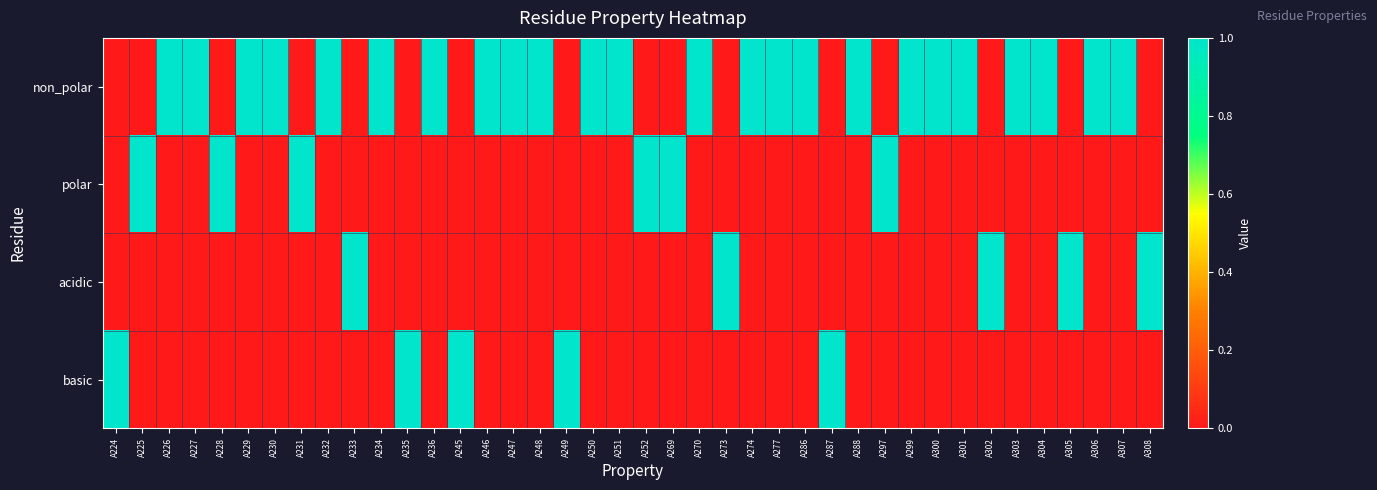

Reading right to left, list all the values displayed in this chart.

non_polar: A308=0	A307=1	A306=1	A305=0	A304=1	A303=1	A302=0	A301=1	A300=1	A299=1	A297=0	A288=1	A287=0	A286=1	A277=1	A274=1	A273=0	A270=1	A269=0	A252=0	A251=1	A250=1	A249=0	A248=1	A247=1	A246=1	A245=0	A236=1	A235=0	A234=1	A233=0	A232=1	A231=0	A230=1	A229=1	A228=0	A227=1	A226=1	A225=0	A224=0
polar: A308=0	A307=0	A306=0	A305=0	A304=0	A303=0	A302=0	A301=0	A300=0	A299=0	A297=1	A288=0	A287=0	A286=0	A277=0	A274=0	A273=0	A270=0	A269=1	A252=1	A251=0	A250=0	A249=0	A248=0	A247=0	A246=0	A245=0	A236=0	A235=0	A234=0	A233=0	A232=0	A231=1	A230=0	A229=0	A228=1	A227=0	A226=0	A225=1	A224=0
acidic: A308=1	A307=0	A306=0	A305=1	A304=0	A303=0	A302=1	A301=0	A300=0	A299=0	A297=0	A288=0	A287=0	A286=0	A277=0	A274=0	A273=1	A270=0	A269=0	A252=0	A251=0	A250=0	A249=0	A248=0	A247=0	A246=0	A245=0	A236=0	A235=0	A234=0	A233=1	A232=0	A231=0	A230=0	A229=0	A228=0	A227=0	A226=0	A225=0	A224=0
basic: A308=0	A307=0	A306=0	A305=0	A304=0	A303=0	A302=0	A301=0	A300=0	A299=0	A297=0	A288=0	A287=1	A286=0	A277=0	A274=0	A273=0	A270=0	A269=0	A252=0	A251=0	A250=0	A249=1	A248=0	A247=0	A246=0	A245=1	A236=0	A235=1	A234=0	A233=0	A232=0	A231=0	A230=0	A229=0	A228=0	A227=0	A226=0	A225=0	A224=1